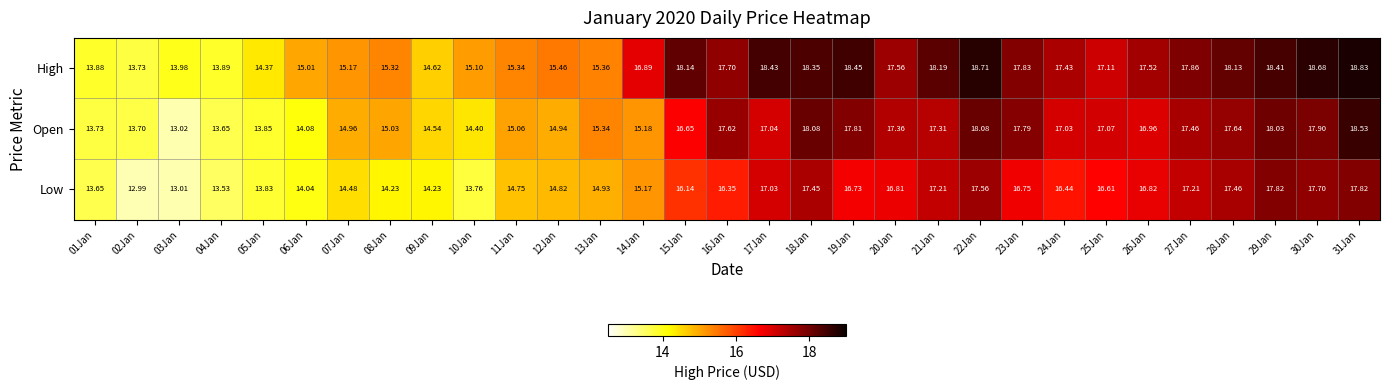

What is the difference between the highest and lowest values at 15Jan?

2.0